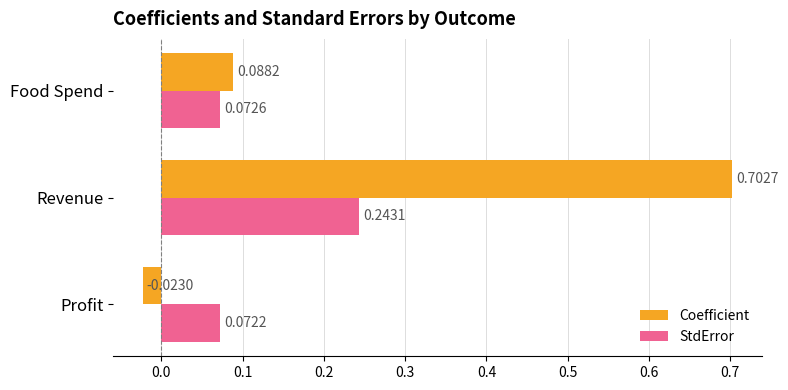

Which category has the lowest value in the Coefficient series?

Profit